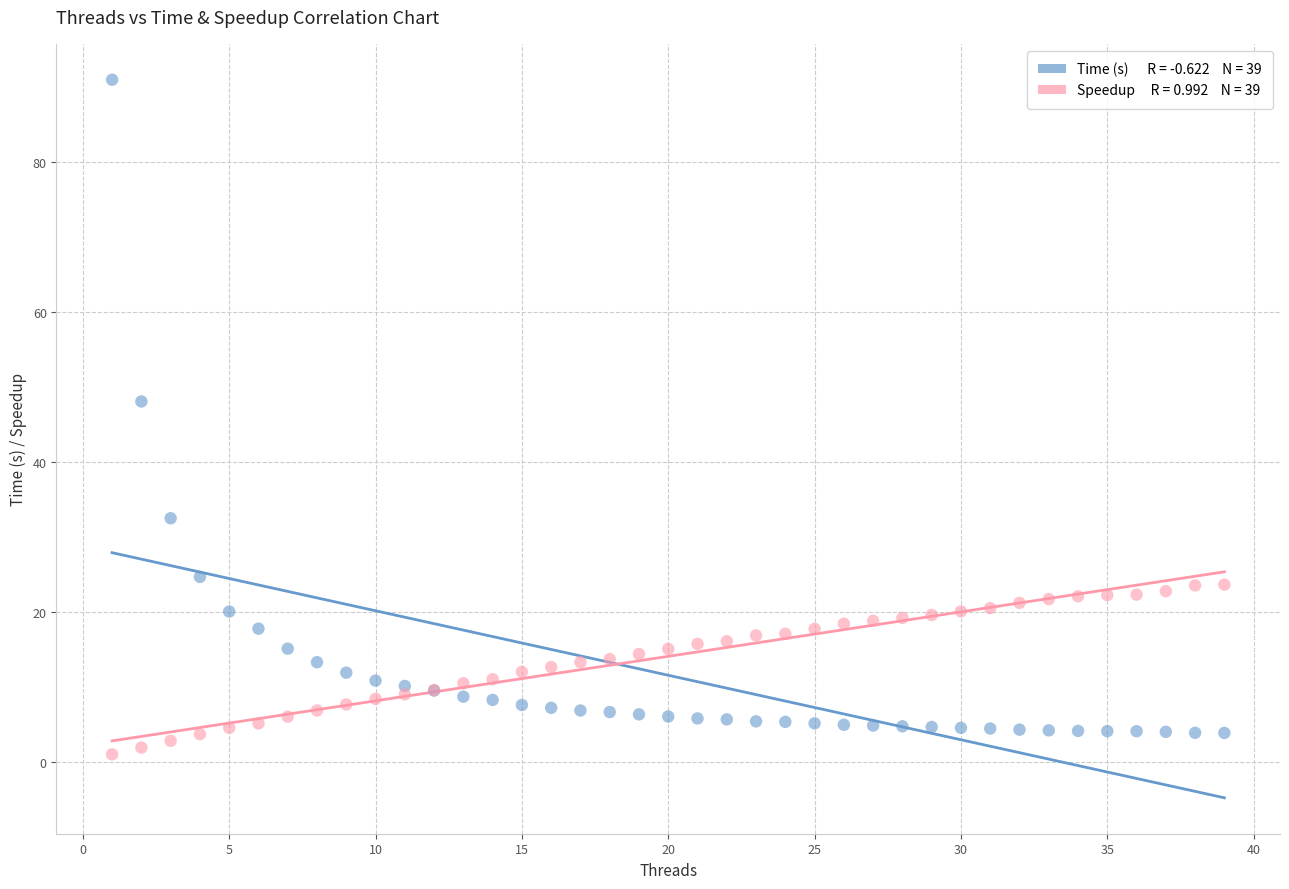

Across all series, what Y value is closest to 45?

48.1